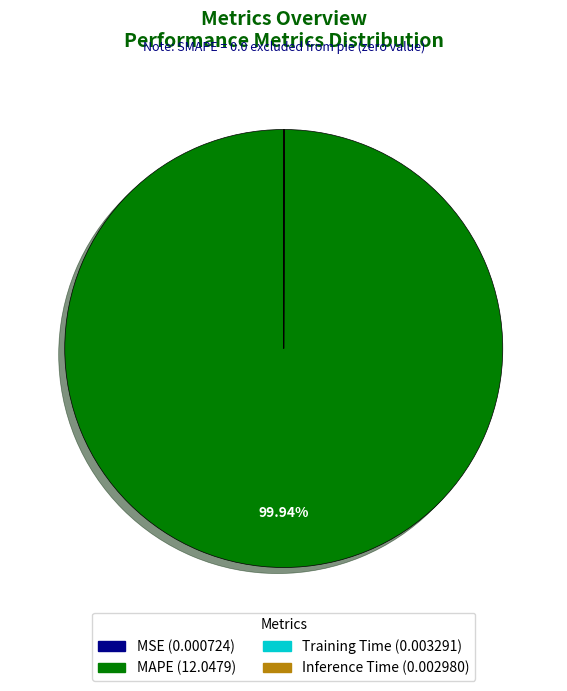

Is there any slice that represents more than half of the pie?

Yes